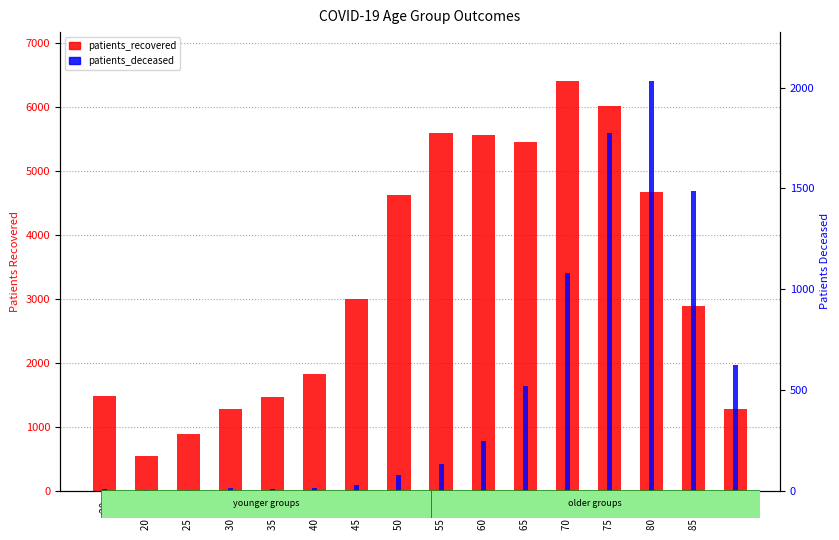

What is the label of the 2nd bar from the left?

20 - 24